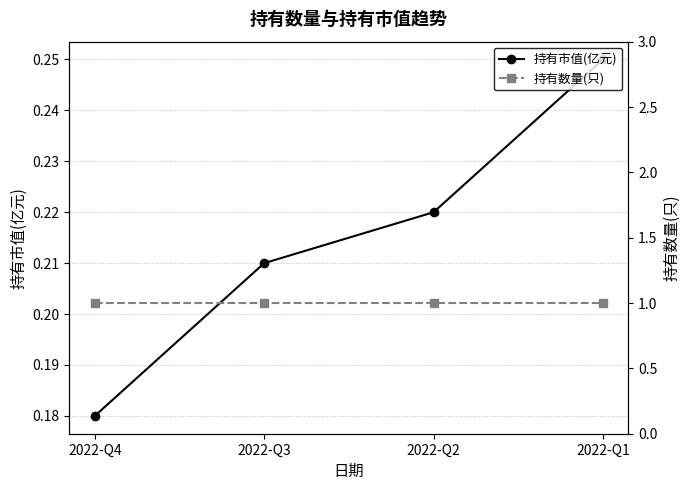

Where is 持有数量(只) nearest to the value 1?

2022-Q4